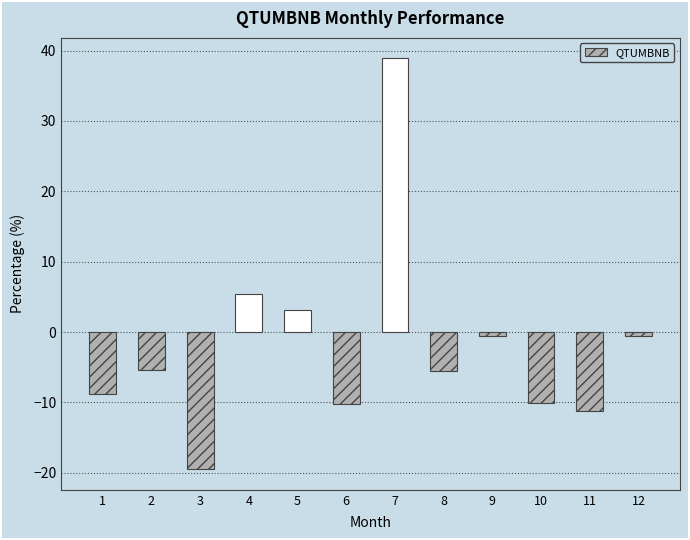

True or false: the data shows -7.4 at 8.

False